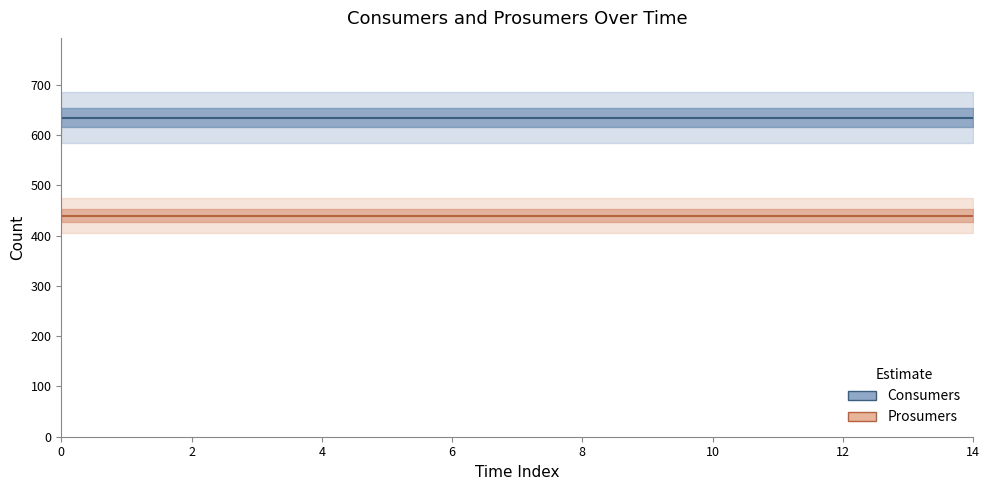

True or false: Prosumers and Consumers intersect in this chart.

False